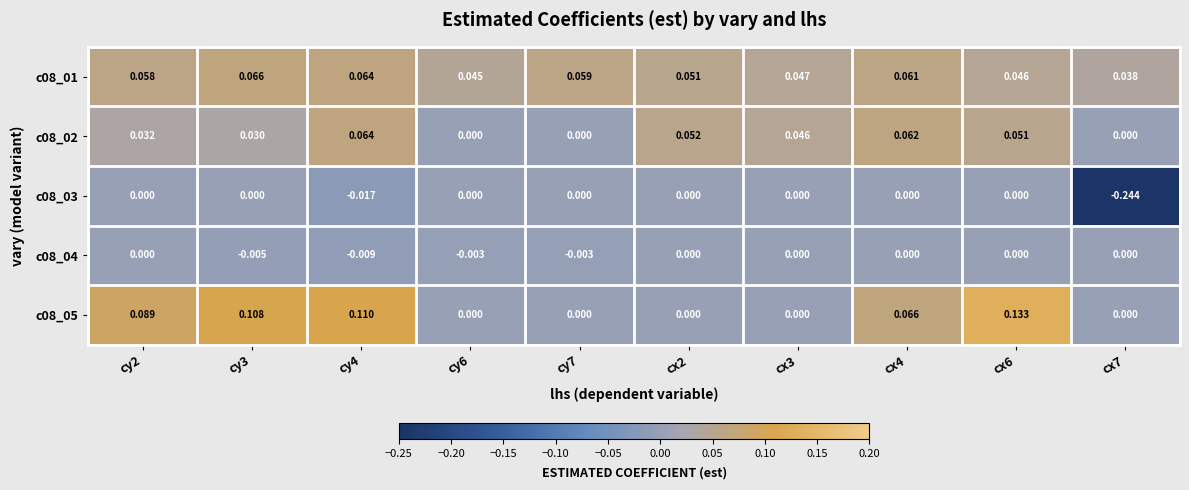

At which category is the sum across all series the highest?

cx6